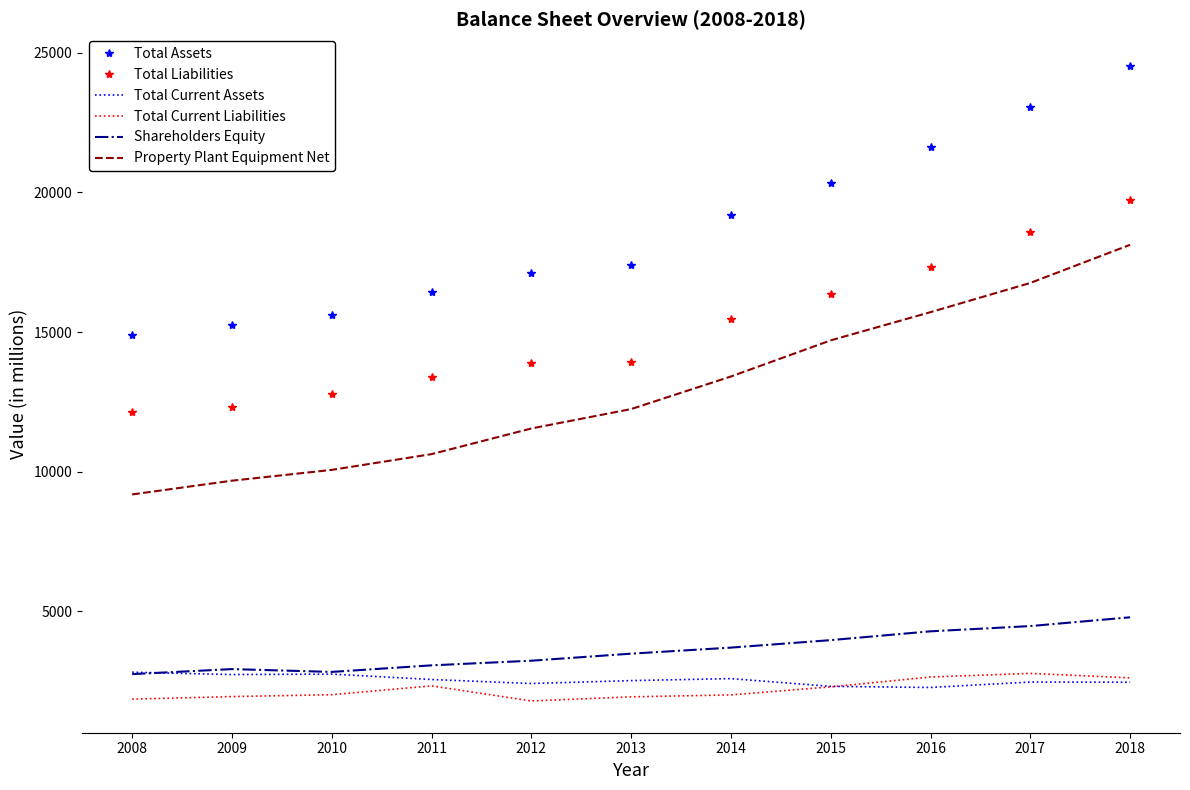

Which series changed the most between 2009 and 2016?

Total Assets